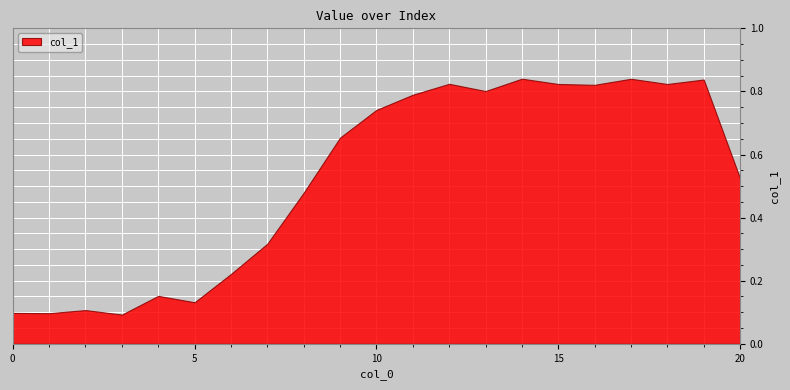

Count the values in the range 0 to 1.

21